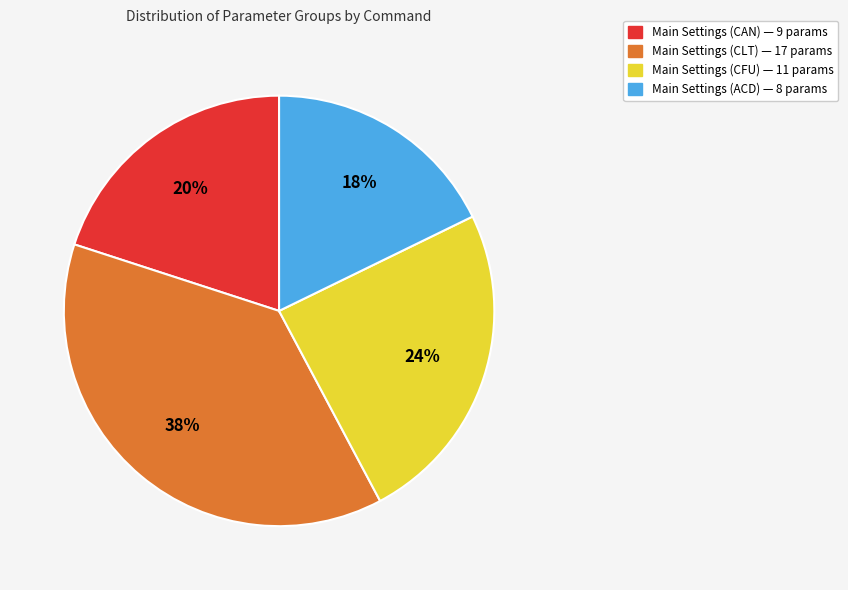

To the nearest percent, what is the average slice percentage?

25%